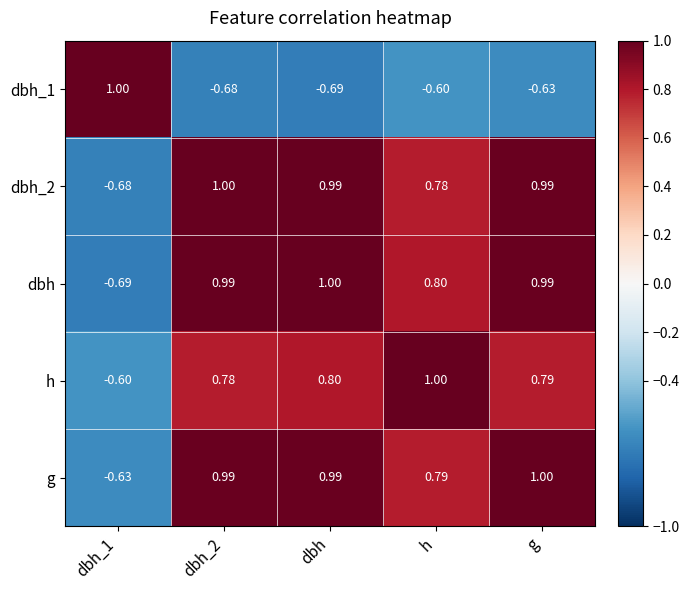

Which series changed the most between dbh_1 and g?

dbh